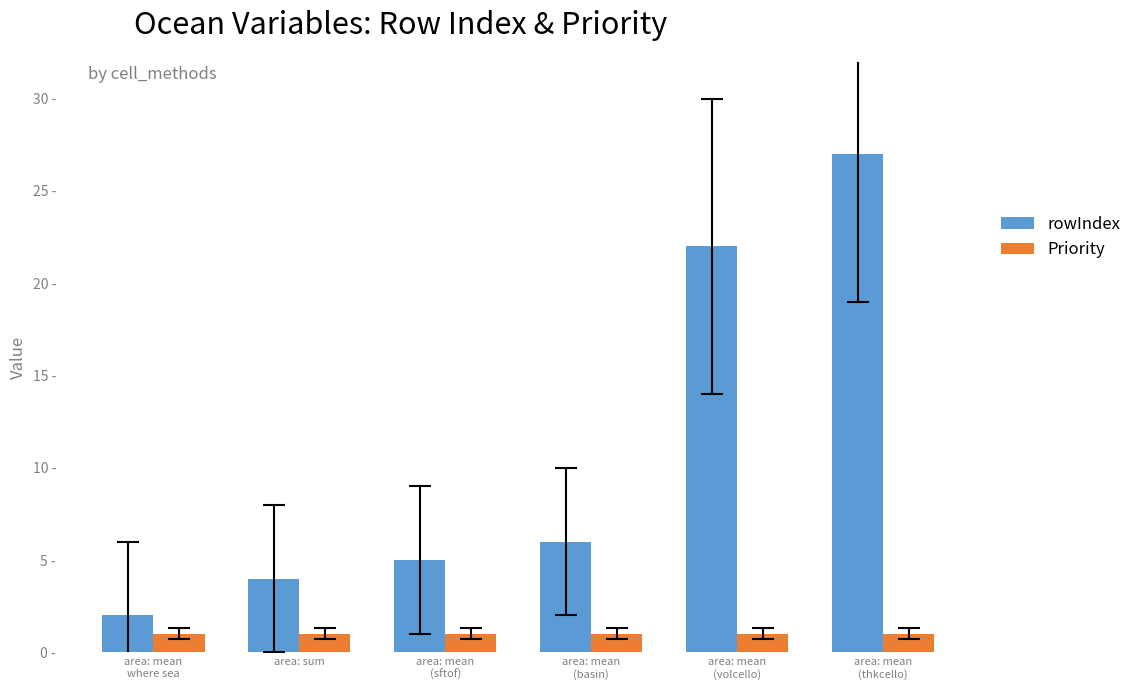

What are all the series names shown in the legend?

rowIndex, Priority